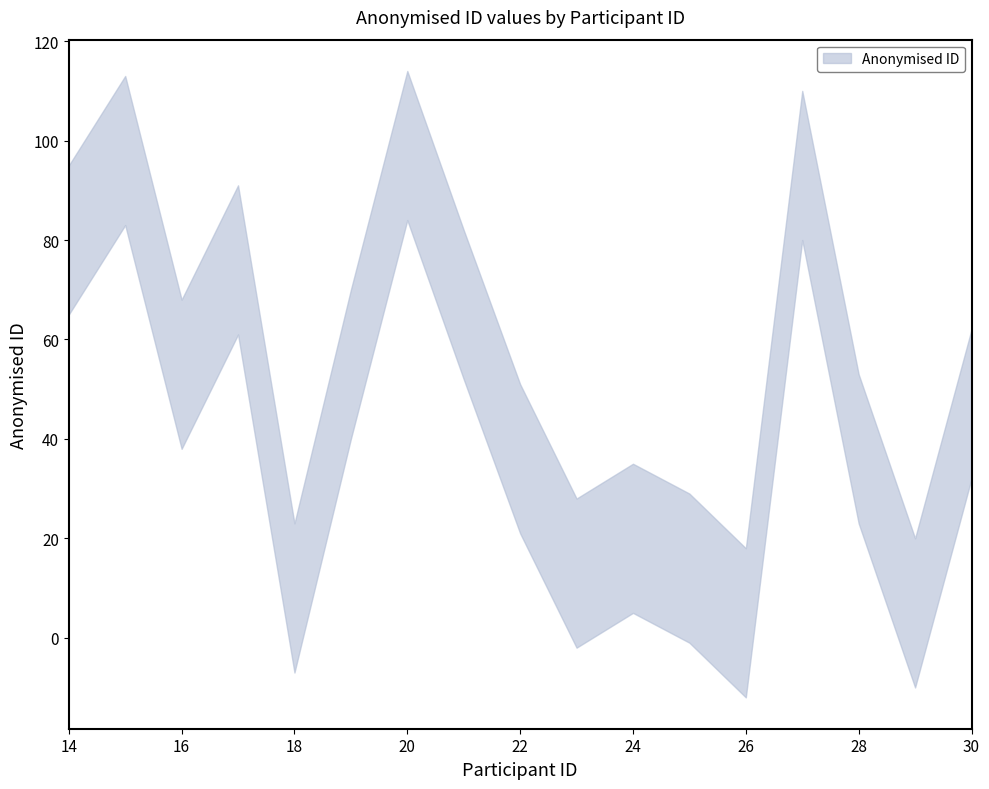

How many lines are shown in the chart?

1